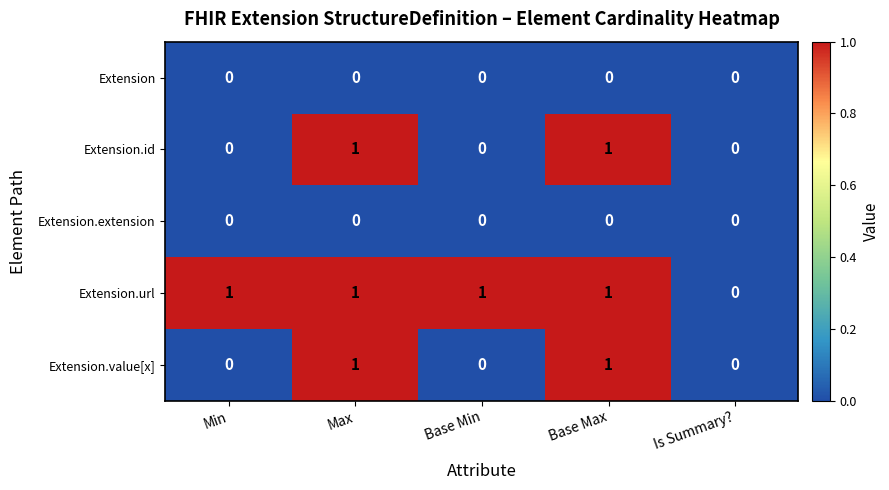

Which series has the largest total across all categories?

Extension.url